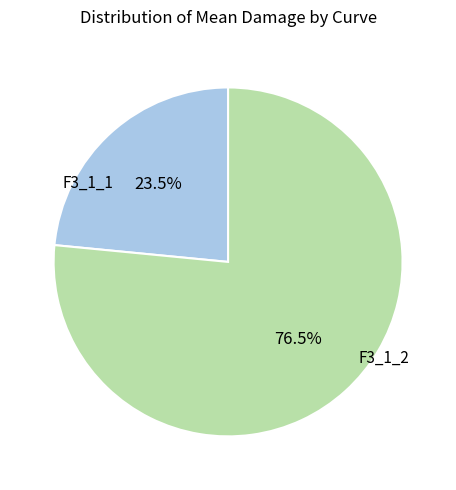

Which category has the smallest portion of the pie?

F3_1_1